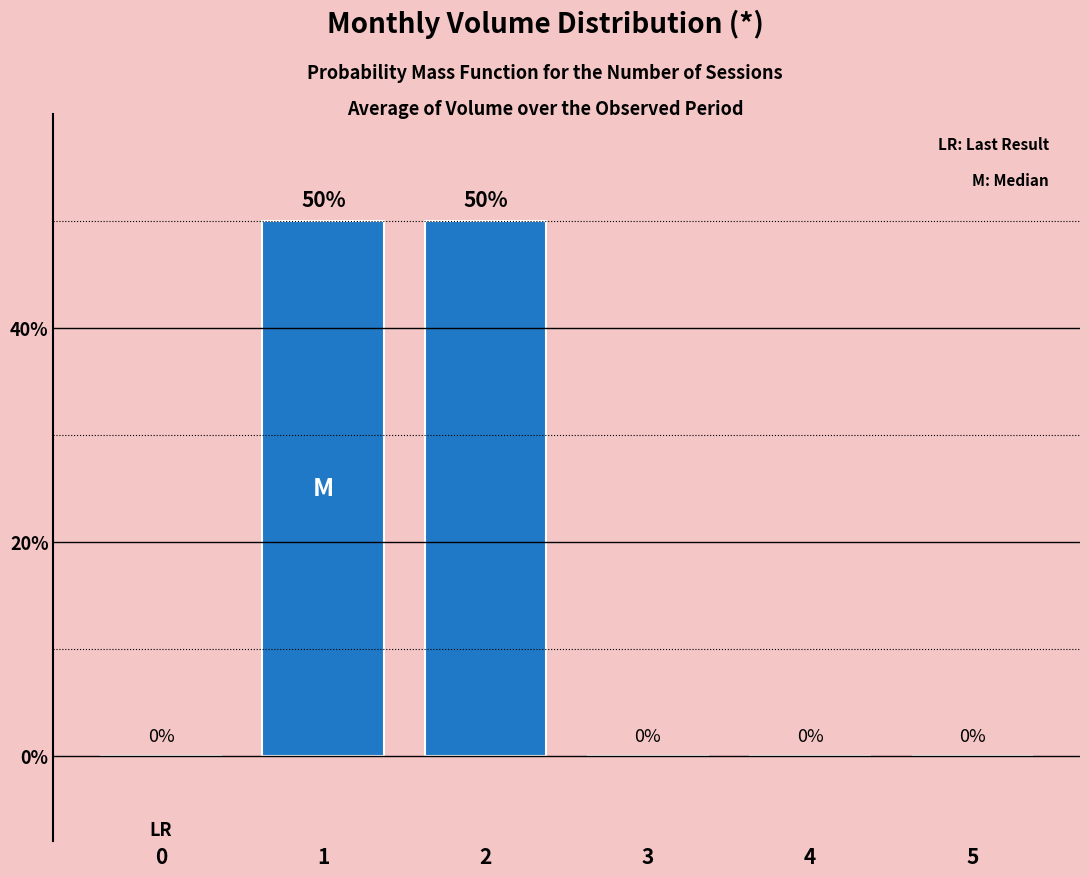

Reading left to right, extract all data points from this chart.

0	50	50	0	0	0